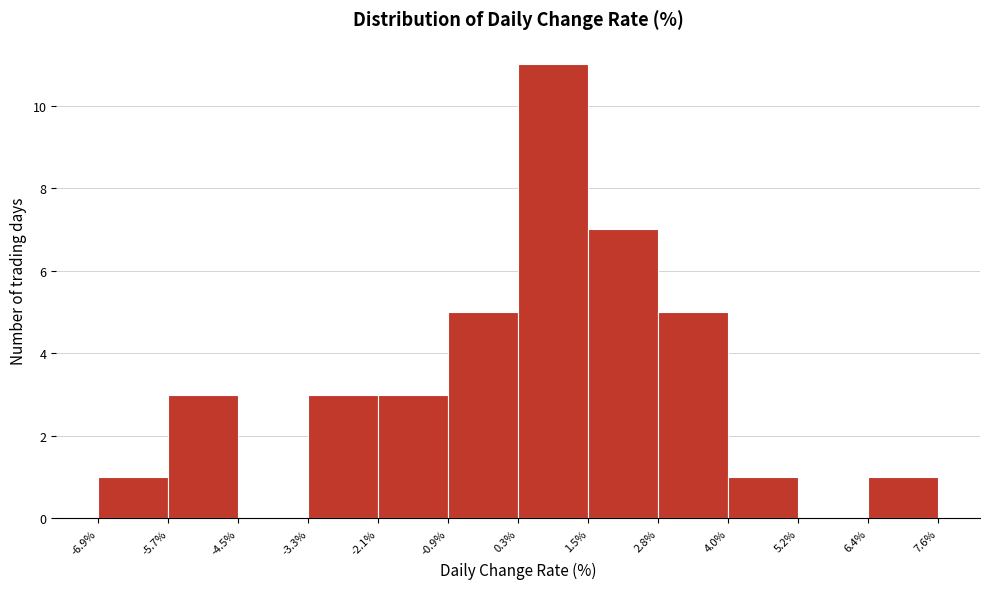

Reading left to right, transcribe this chart: for each bar, give the range it covers on the x-axis and its height. The values are not printed on the chart, so give them approximately, as read against the axis.

-6.9% to -5.7%: 1
-5.7% to -4.5%: 3
-4.5% to -3.3%: 0
-3.3% to -2.1%: 3
-2.1% to -0.9%: 3
-0.9% to 0.3%: 5
0.3% to 1.5%: 11
1.5% to 2.8%: 7
2.8% to 4.0%: 5
4.0% to 5.2%: 1
5.2% to 6.4%: 0
6.4% to 7.6%: 1